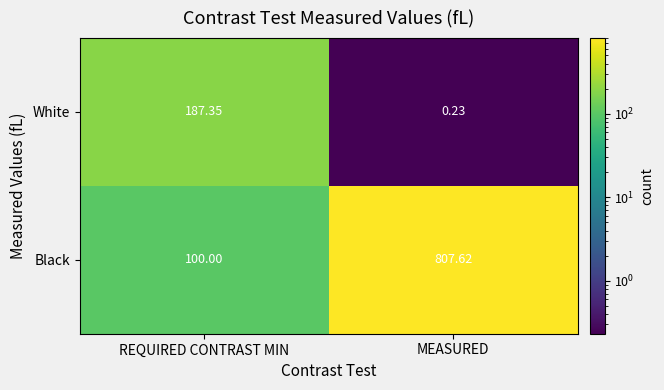

Which series has the largest total across all categories?

Black